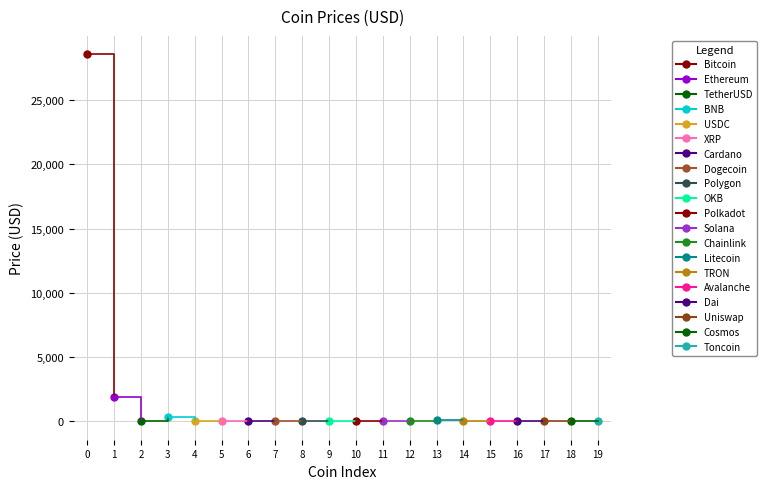

Reading right to left, extract all data points from this chart.

2.3	11.5	6.3	1.0	18.1	0.1	94.0	7.6	21.2	6.5	41.9	1.2	0.1	0.4	0.5	1.0	315.8	1.0	1914.1	28563.6